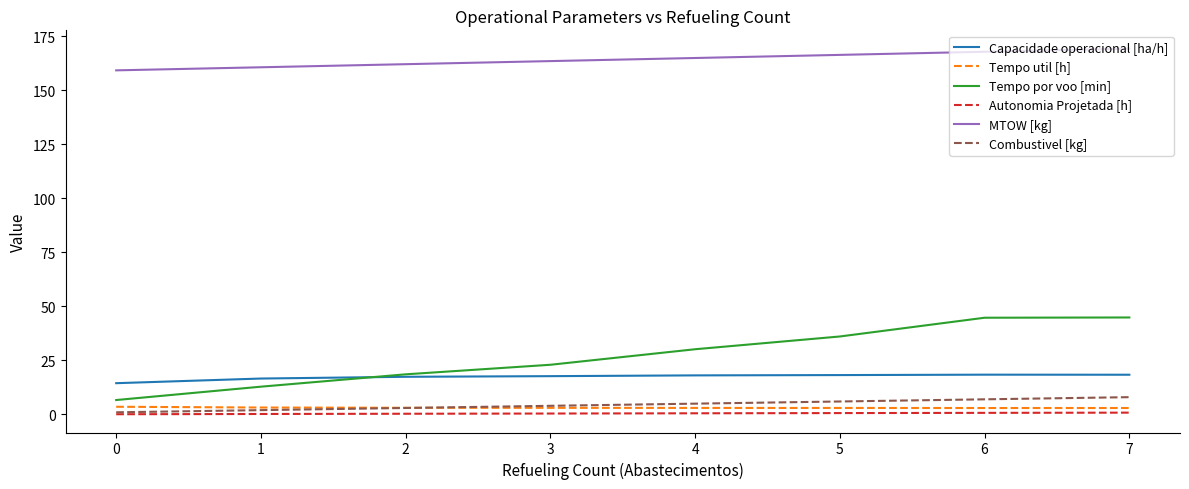

Which series has the widest spread of values?

Tempo por voo [min]